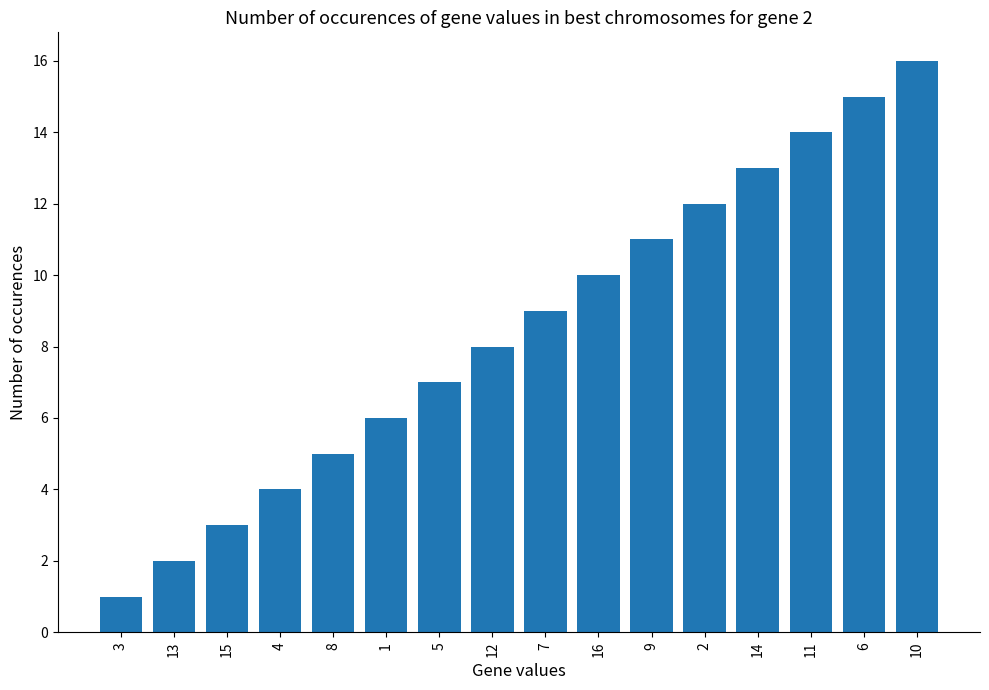

What is the ratio of the value at 2 to the value at 14?

0.9